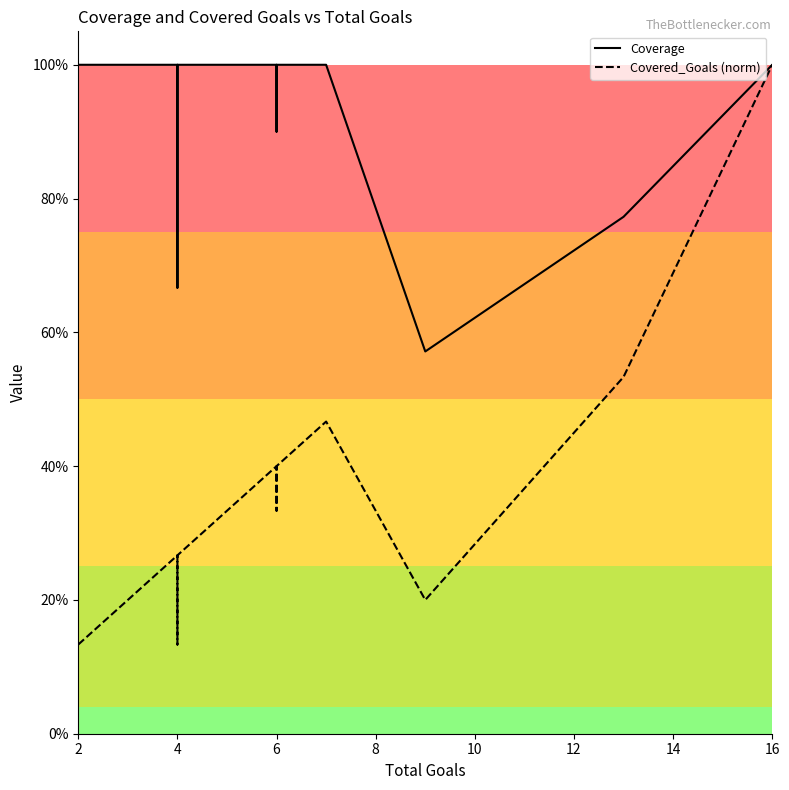

What is the label of the 27th point from the right?

4